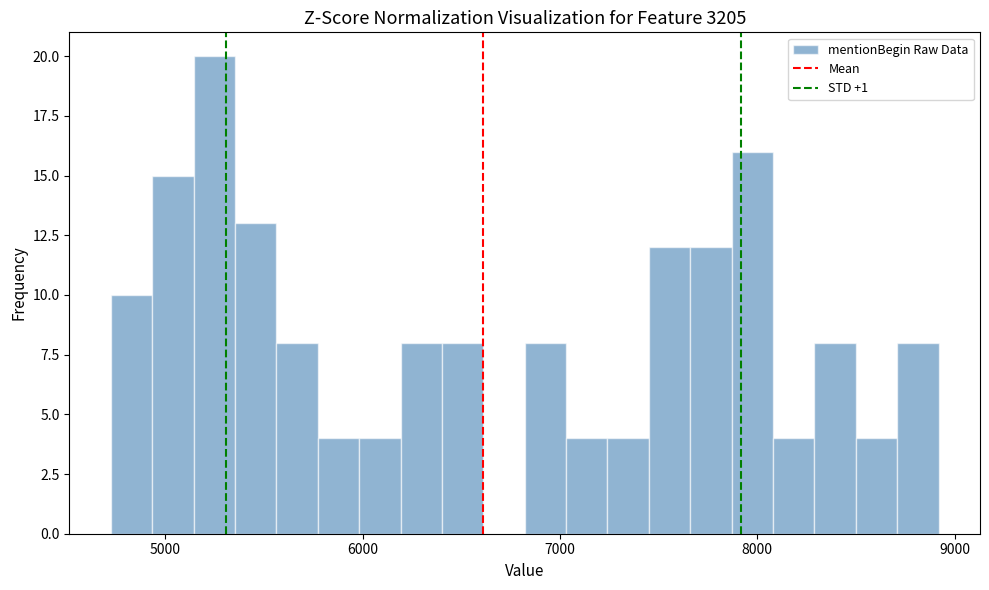

Read against the x-axis, roughly where is the centre of the tallest bar?

5200